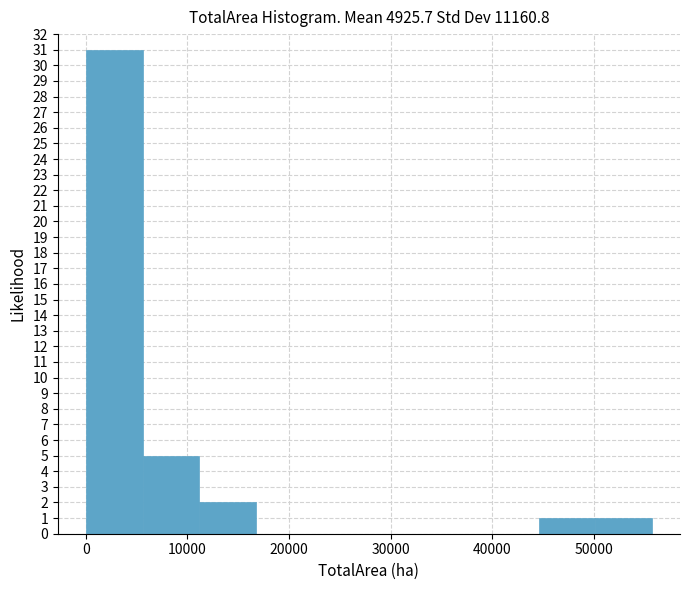

Reading left to right, transcribe this chart: for each bar, give the range it covers on the x-axis and its height. Neither the bar edges nor the heights are printed on the chart, so give them approximately, as read against the axes.

0 to 6000: 31
6000 to 11000: 5
11000 to 17000: 2
17000 to 22000: 0
22000 to 28000: 0
28000 to 33000: 0
33000 to 39000: 0
39000 to 45000: 0
45000 to 50000: 1
50000 to 56000: 1